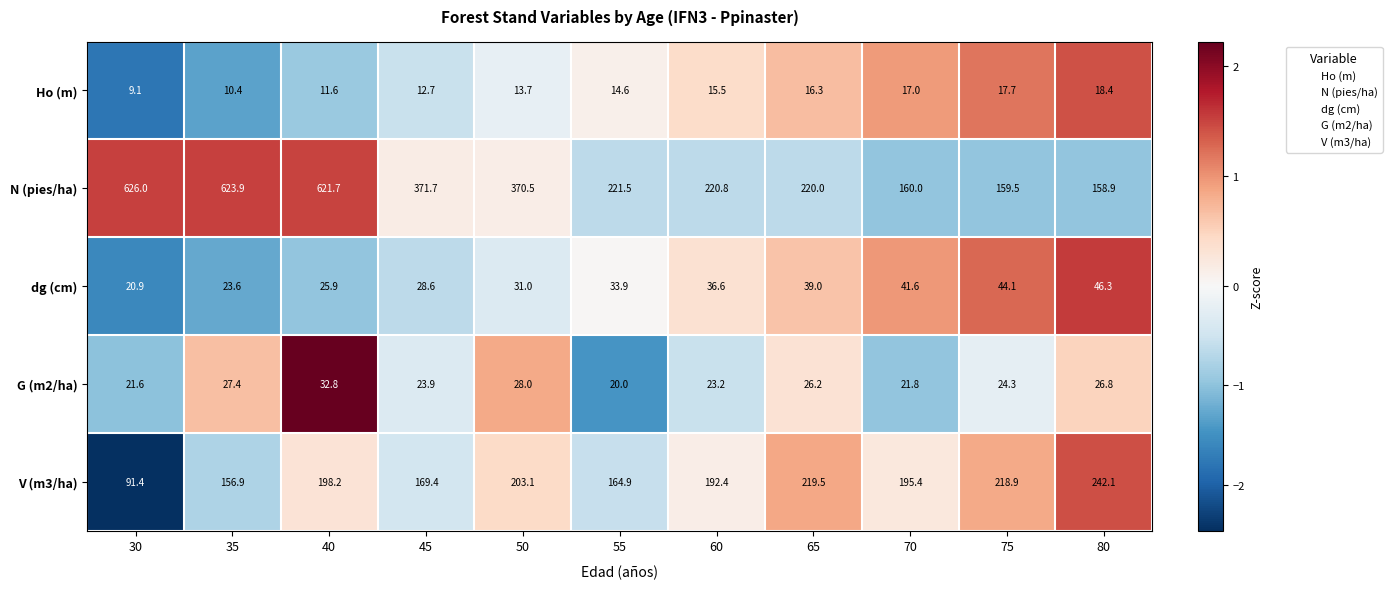

Is the value of dg (cm) at 70 greater than the value of G (m2/ha) at 35?

Yes